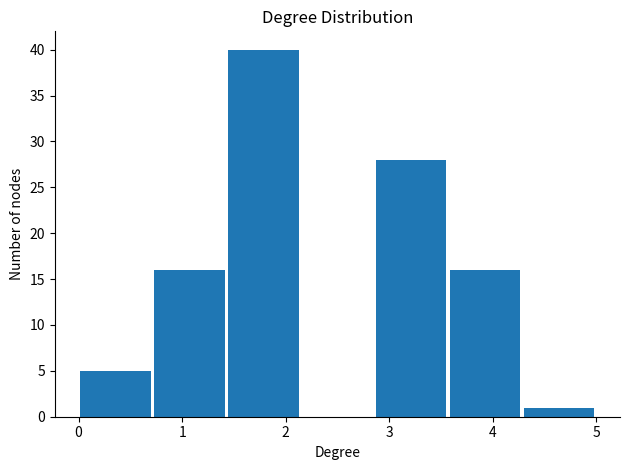

Reading left to right, list every bar in this chart as the range it spans on the x-axis followed by its height. Neither the bar edges nor the heights are printed on the chart, so give them approximately, as read against the axes.

0.0 to 0.7: 5
0.7 to 1.4: 16
1.4 to 2.1: 40
2.1 to 2.9: 0
2.9 to 3.6: 28
3.6 to 4.3: 16
4.3 to 5.0: 1